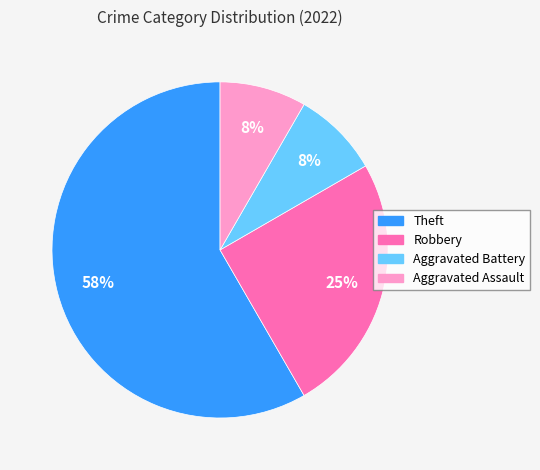

How many slices are in this pie chart?

4